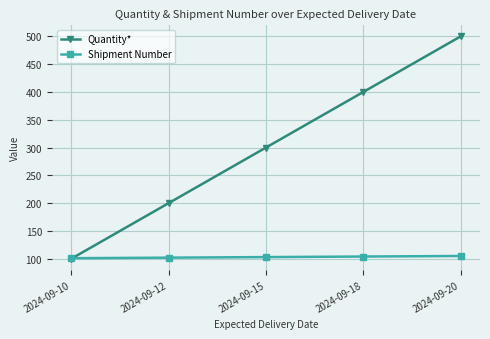

Which series has the widest spread of values?

Quantity*